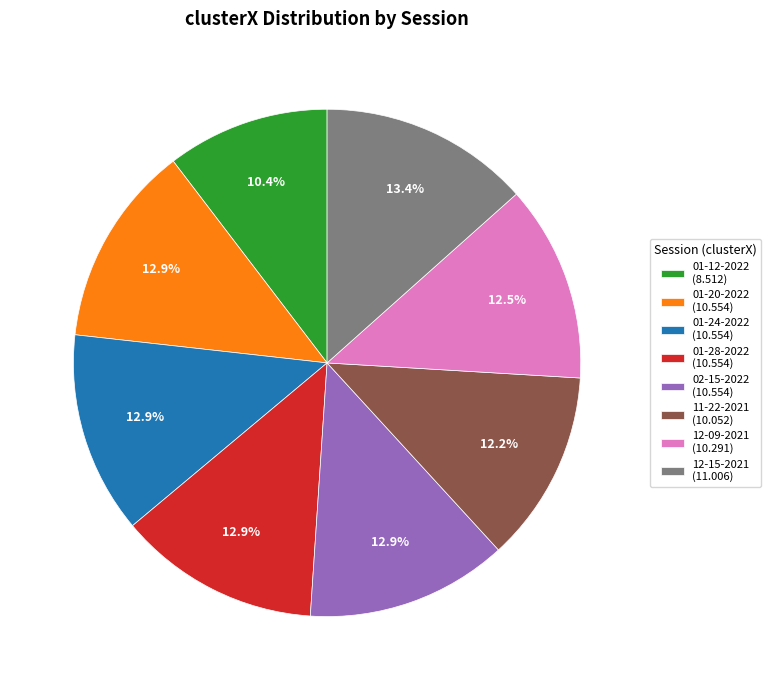

Is 01-20-2022 (10.554) the majority of the pie?

No